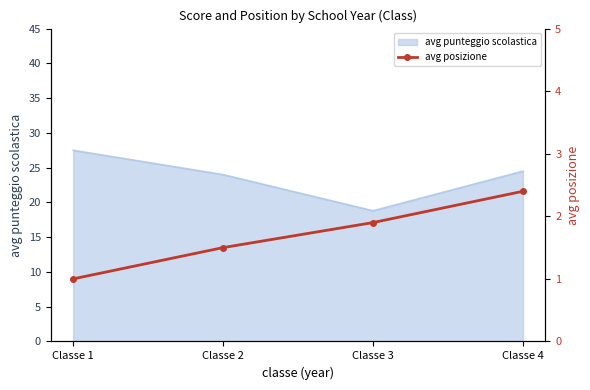

At which category does the chart reach its minimum across all series?

Classe 1